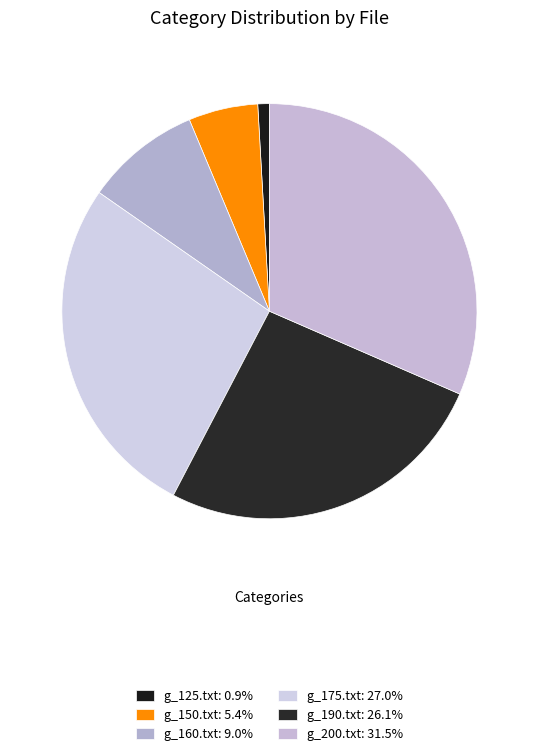

How many segments does this pie chart have?

6